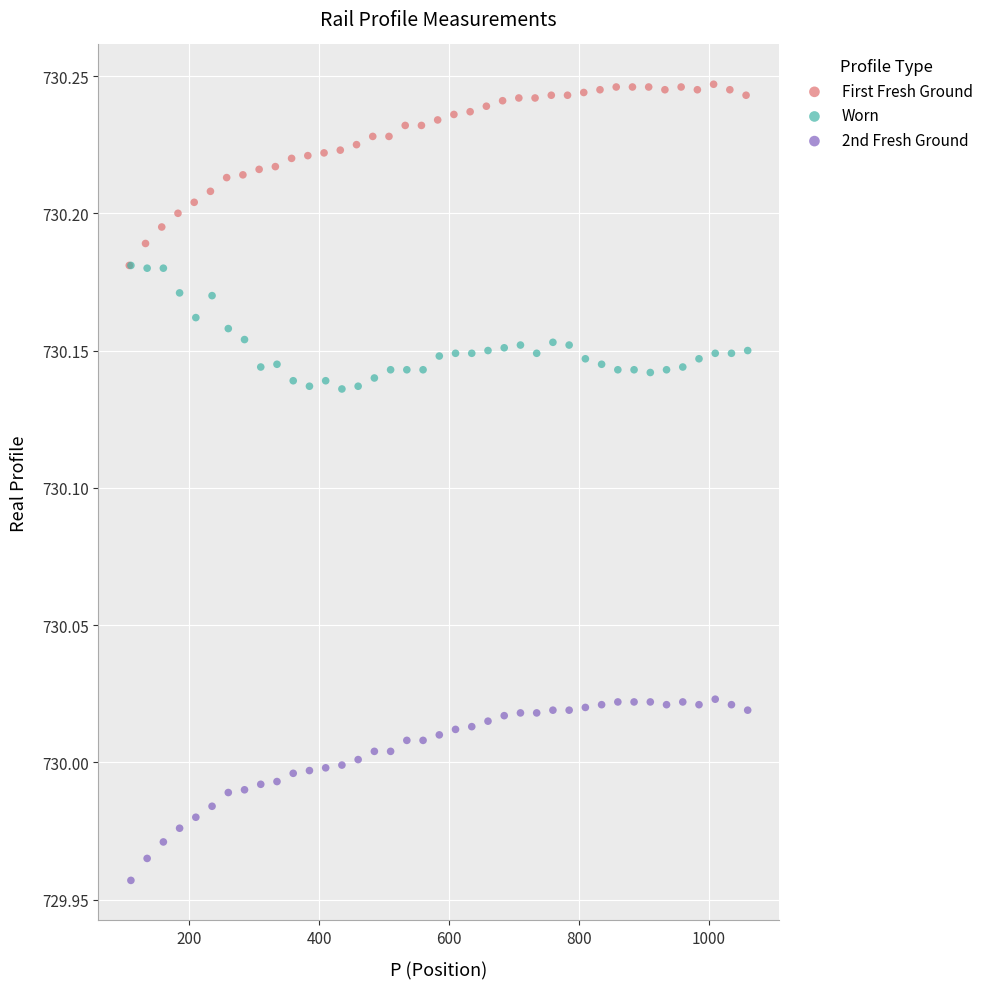

Which series reaches the minimum Y coordinate?

2nd Fresh Ground